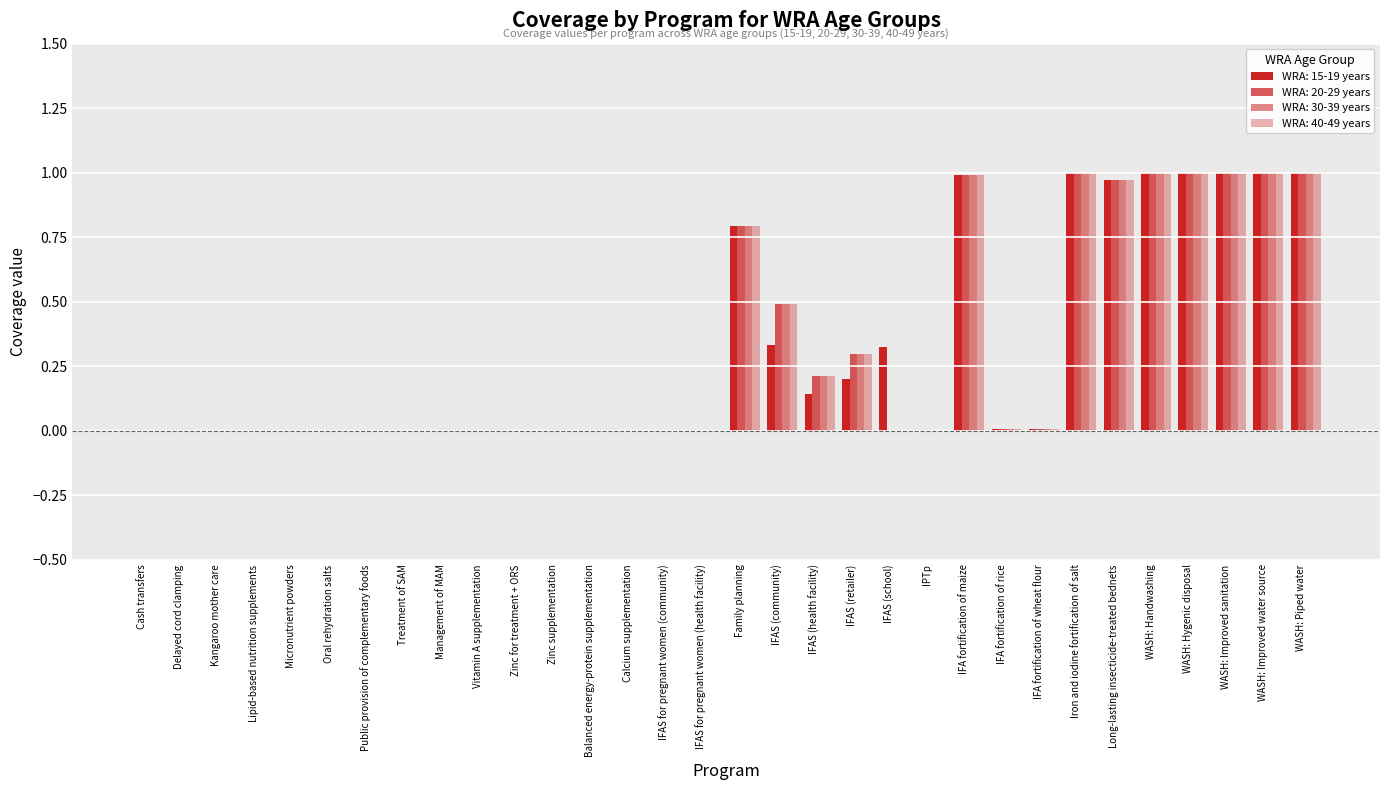

What is the maximum value shown in the chart?

1.0